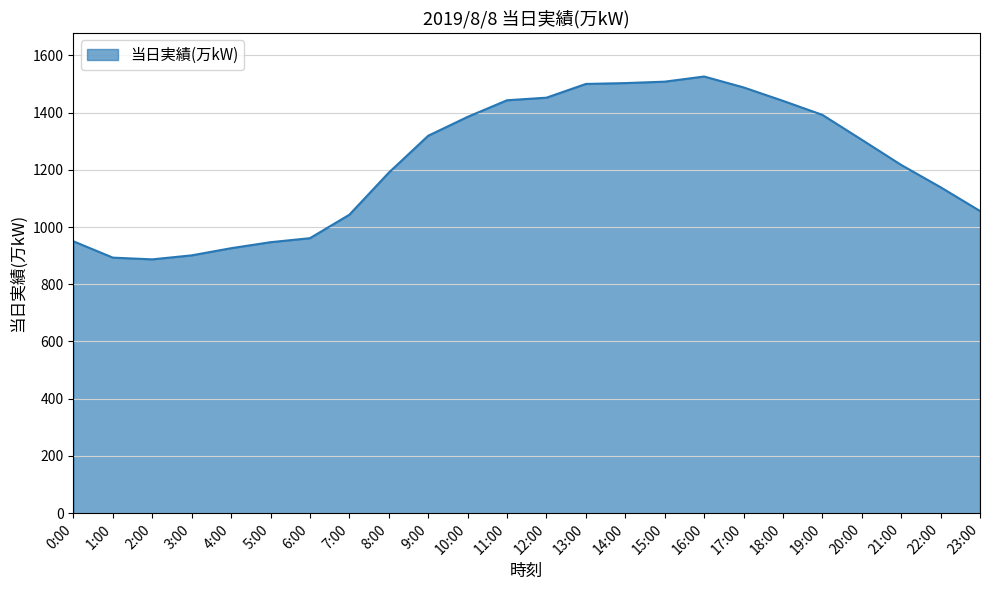

The value at 18:00 is 1441. True or false?

True